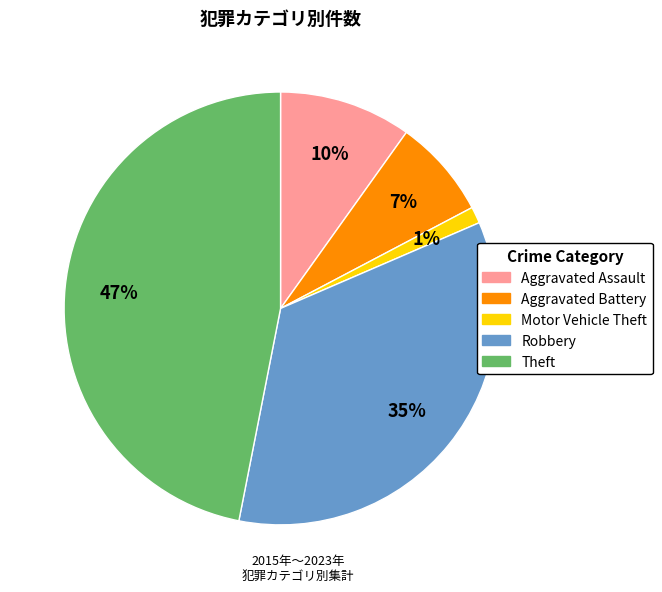

Is the sum of Aggravated Battery and Motor Vehicle Theft greater than half?

No